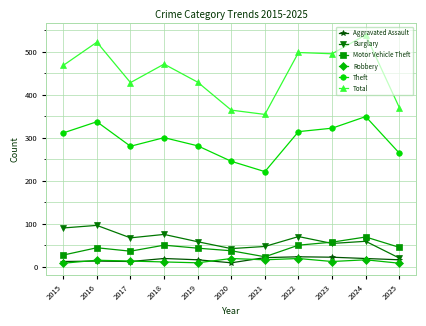

True or false: Theft and Total intersect in this chart.

False